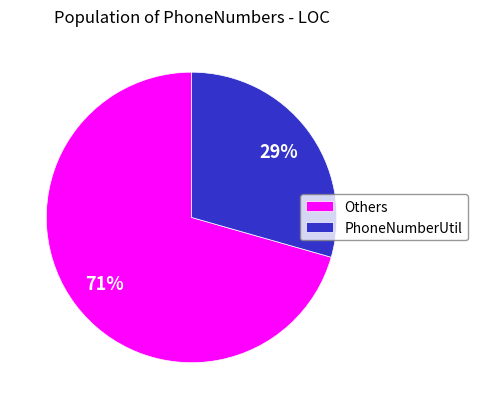

How many segments does this pie chart have?

2